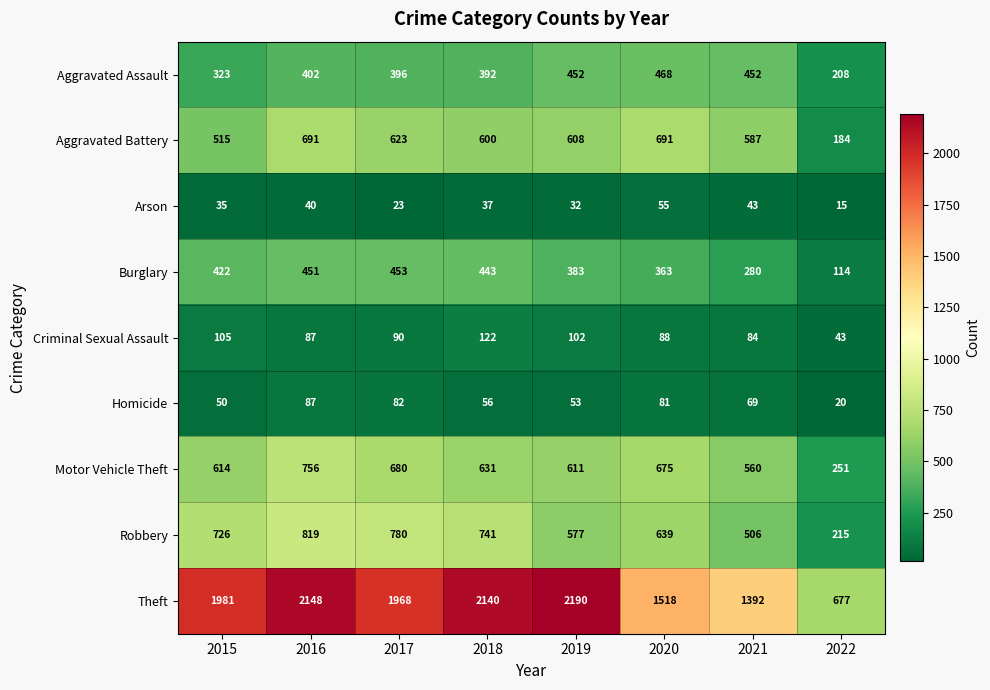

Is it true that Robbery equals 577 at 2019?

True